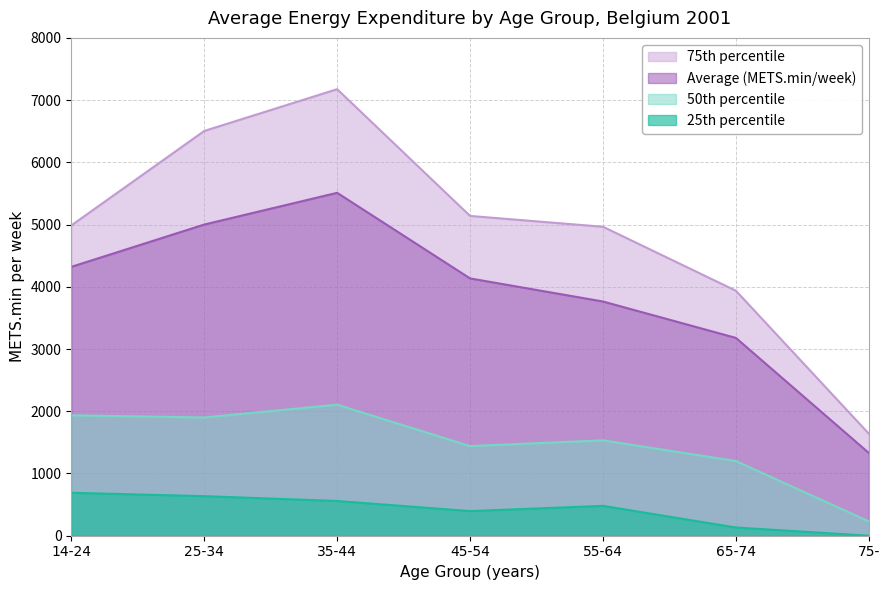

True or false: 50th percentile and 75th percentile cross at least once.

False